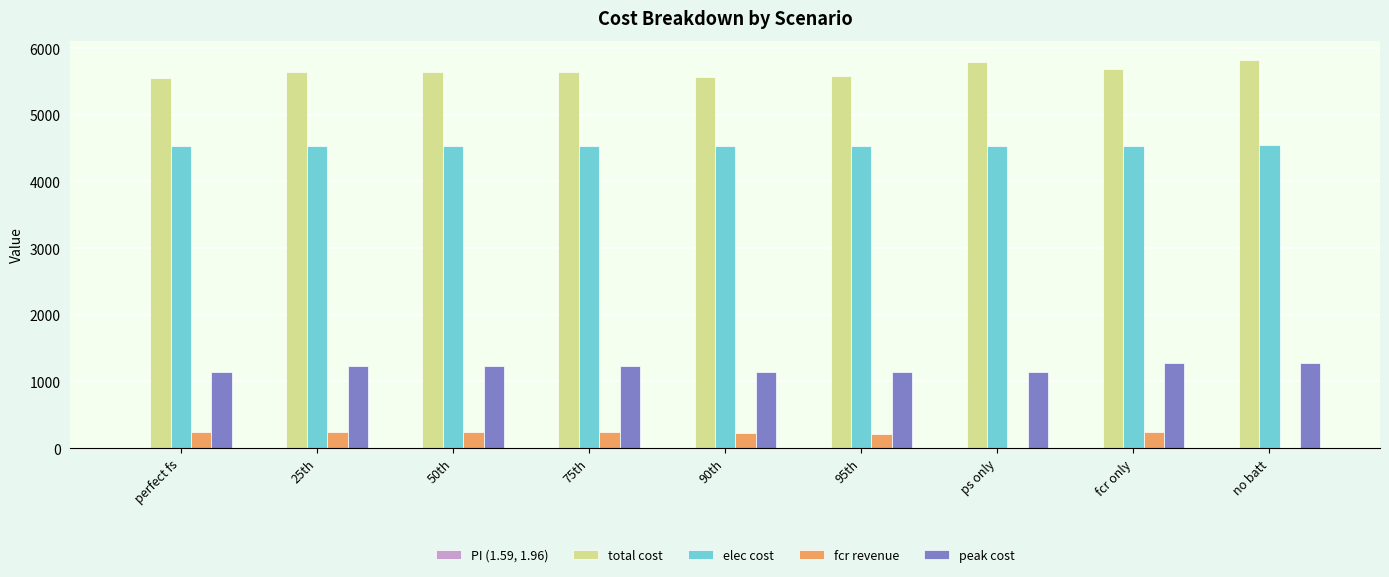

Which series has the largest total across all categories?

total cost